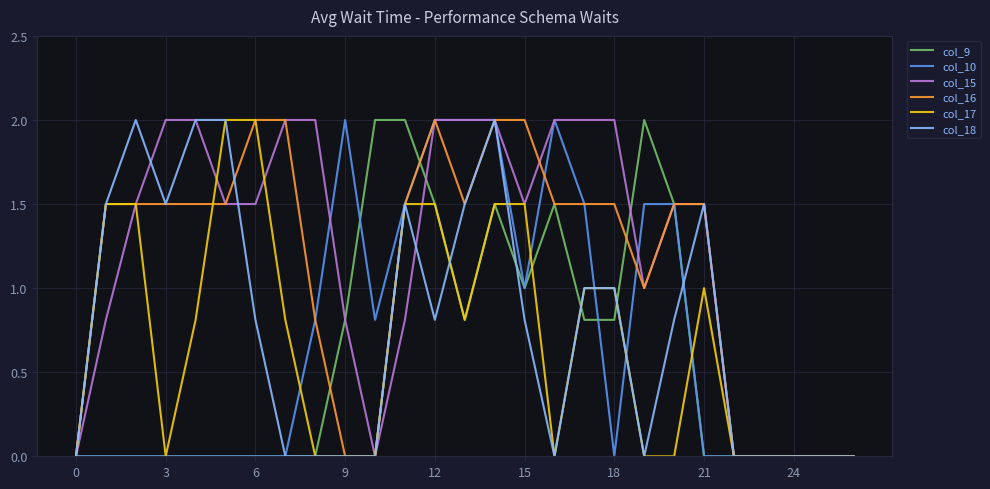

What is the highest value of the col_9 series?

2.0